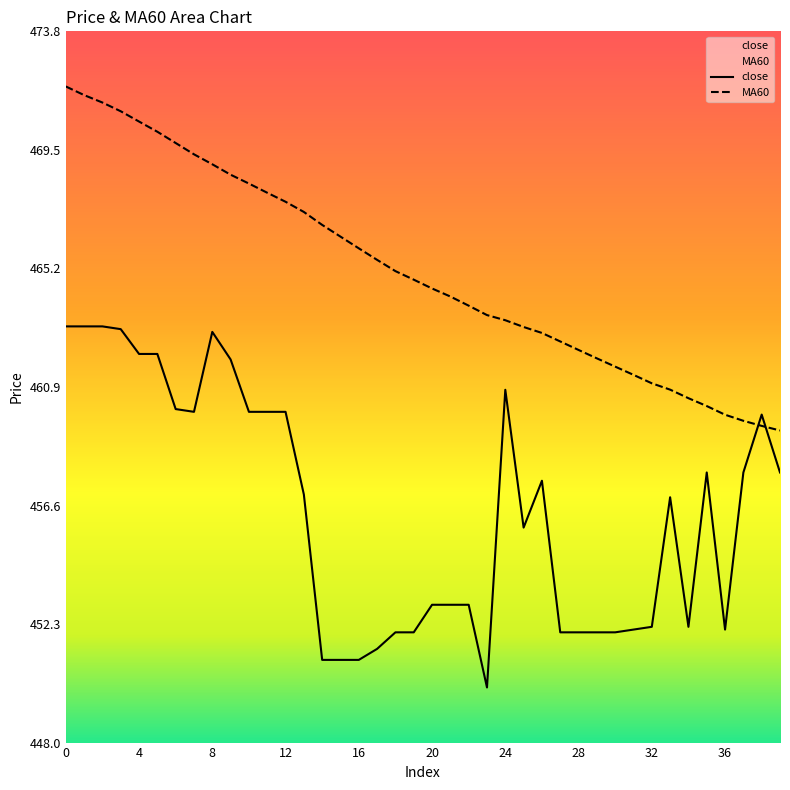

What is the average value of the MA60 series?

465.1